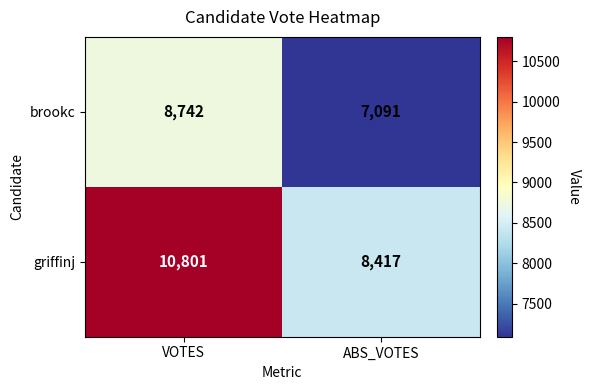

Rank the series by their average value, from highest to lowest.

griffinj, brookc